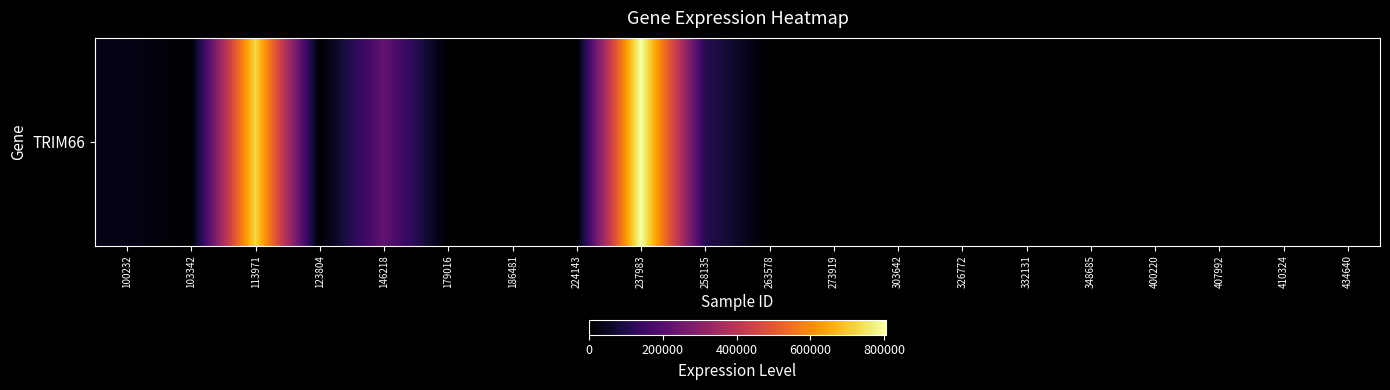

The value at 224143 is 289868. True or false?

False